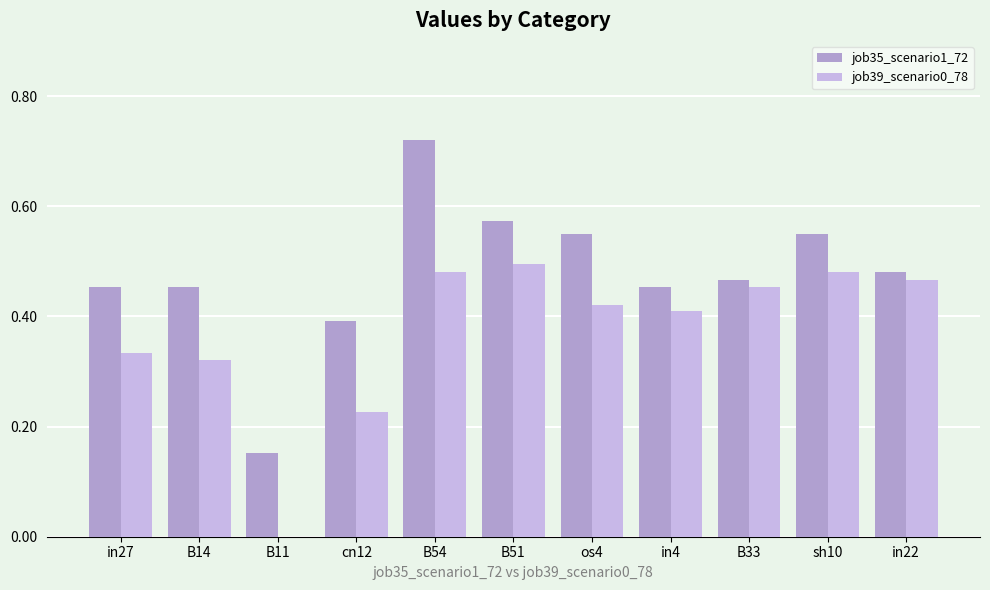

At which category is the sum across all series the highest?

B54